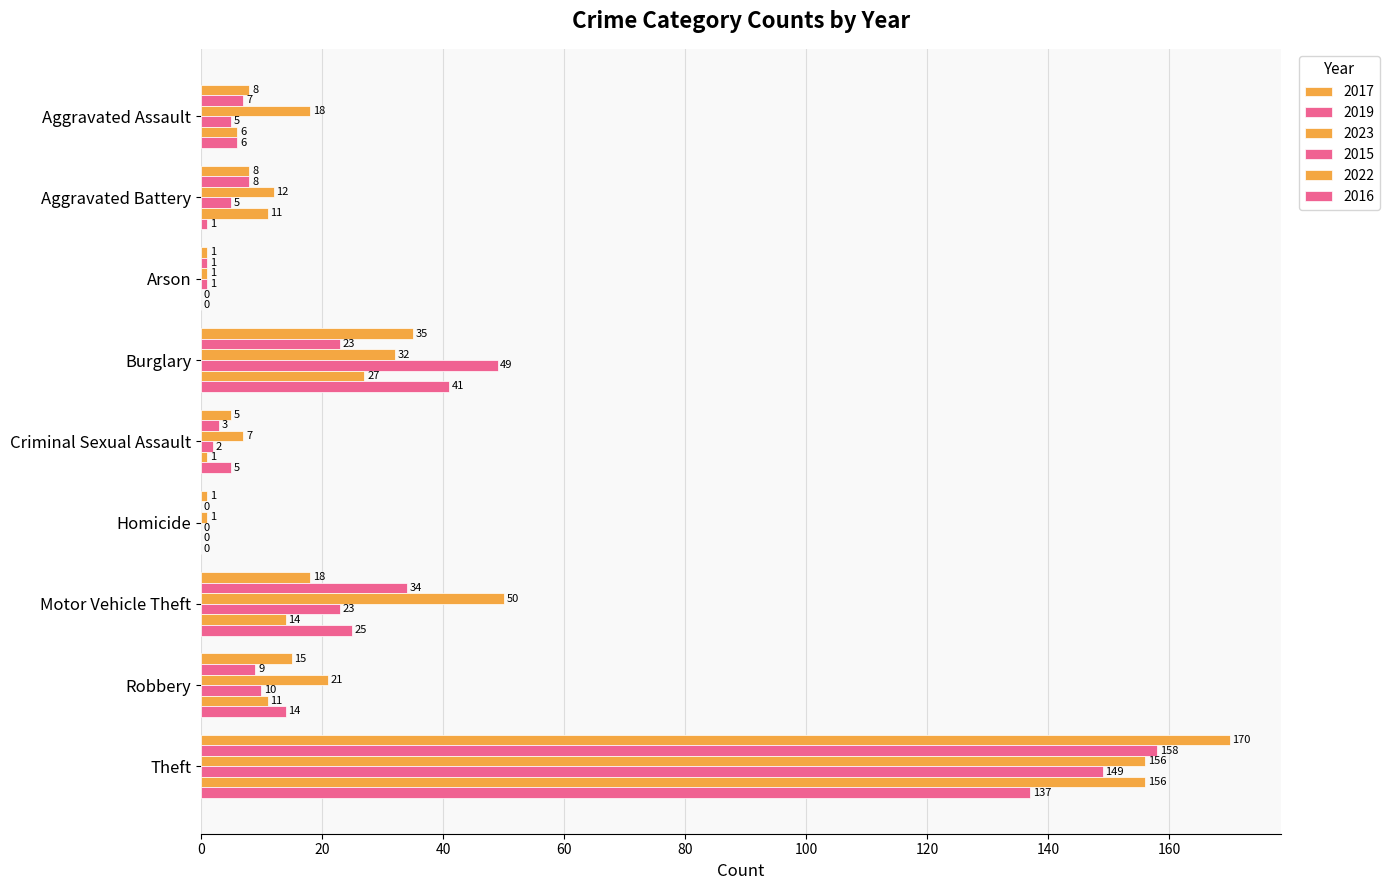

What is the sum of the 2016 values at Criminal Sexual Assault and Aggravated Battery?

6